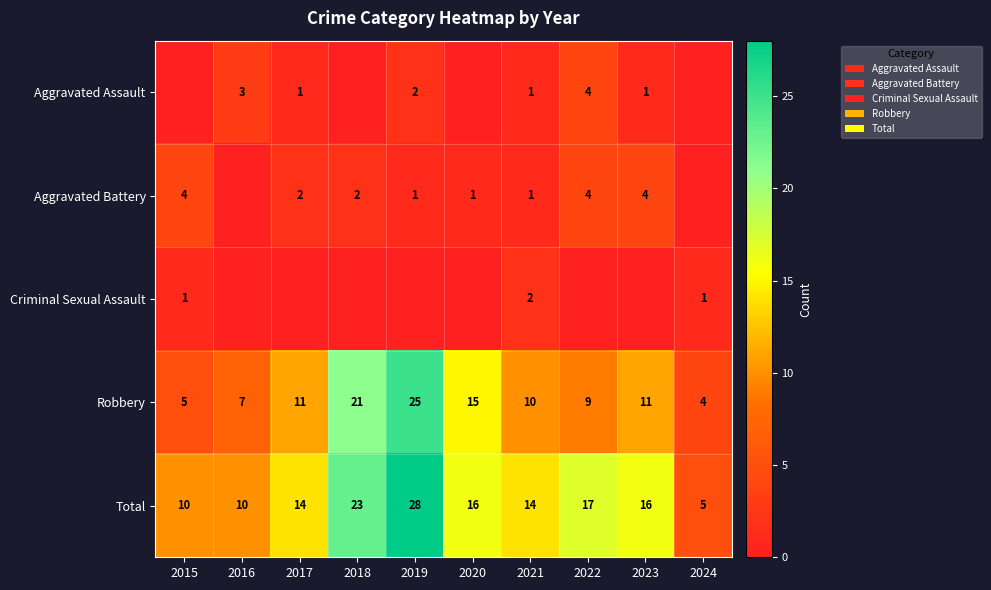

At how many categories does at least one series exceed 22?

2